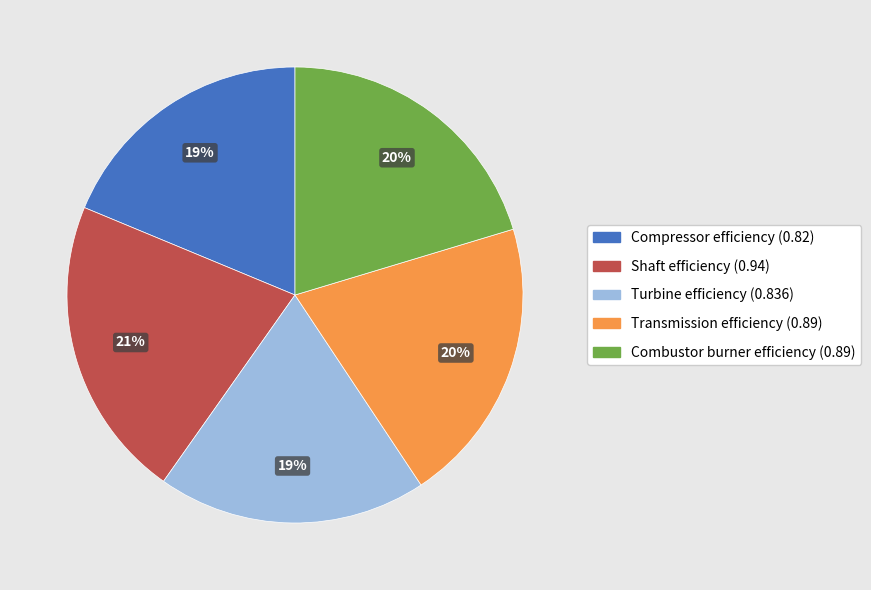

What is the largest slice in the pie chart?

Shaft efficiency